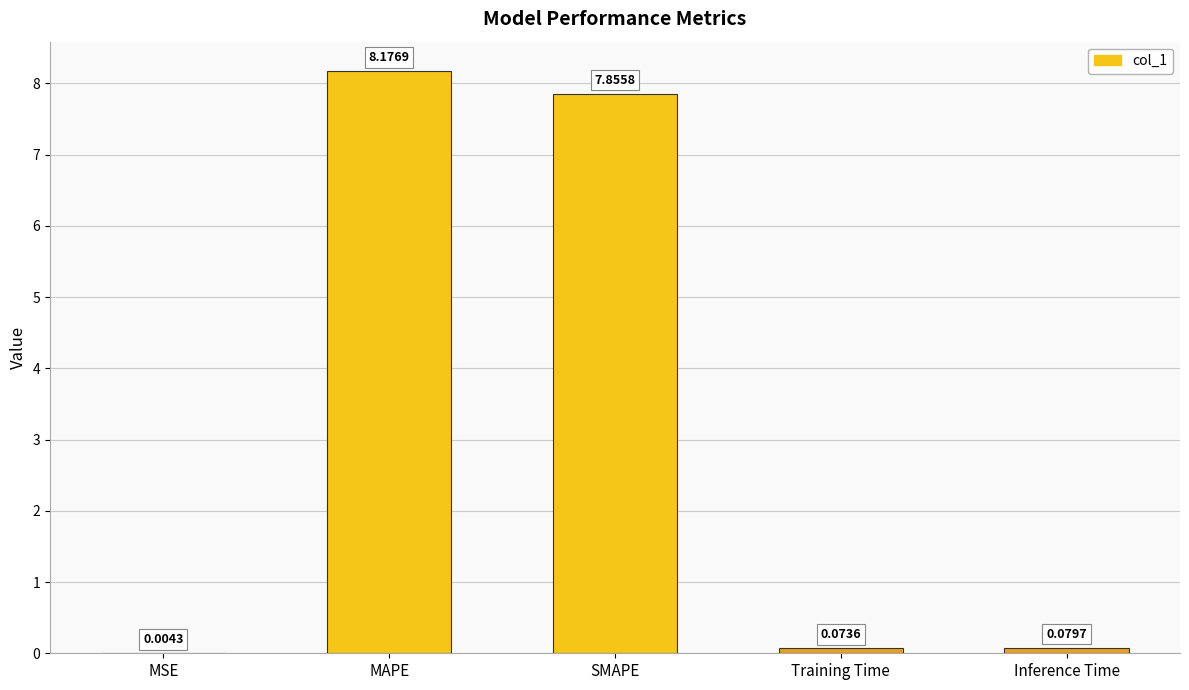

What is the change in value from SMAPE to Training Time?

-7.8